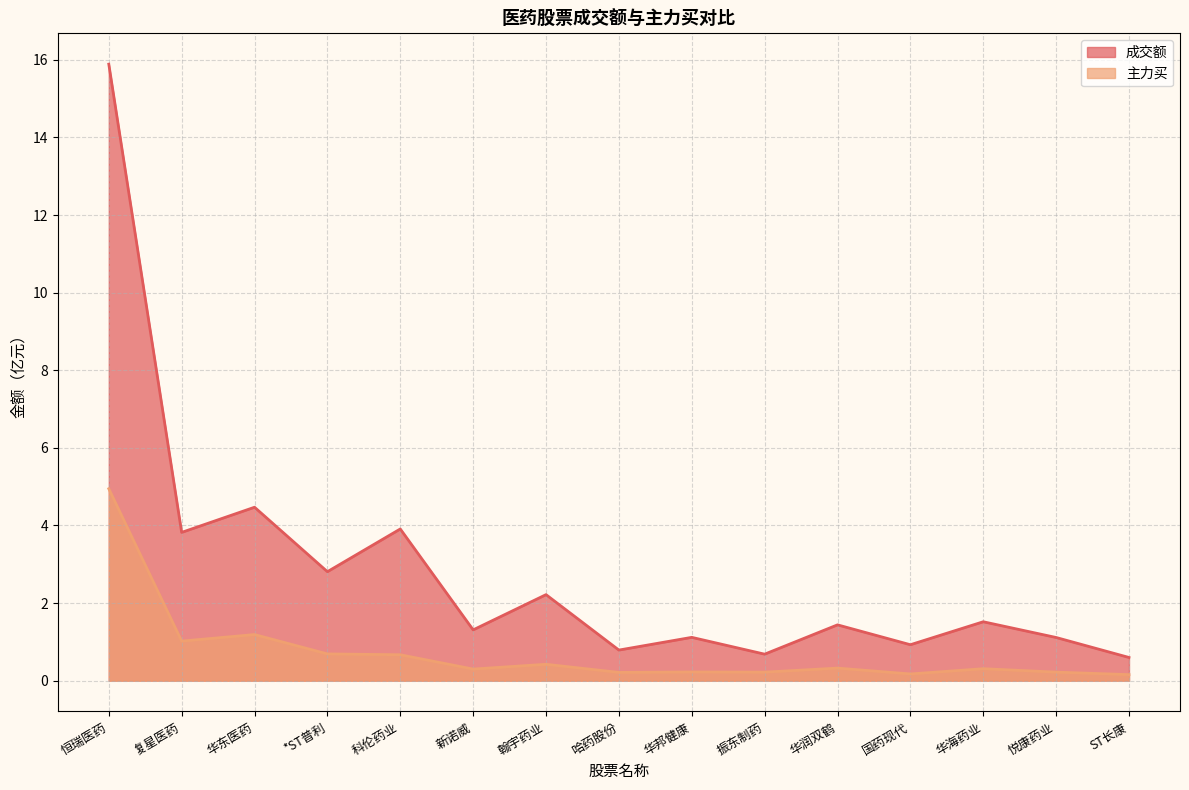

True or false: 成交额 and 主力买 cross at least once.

False